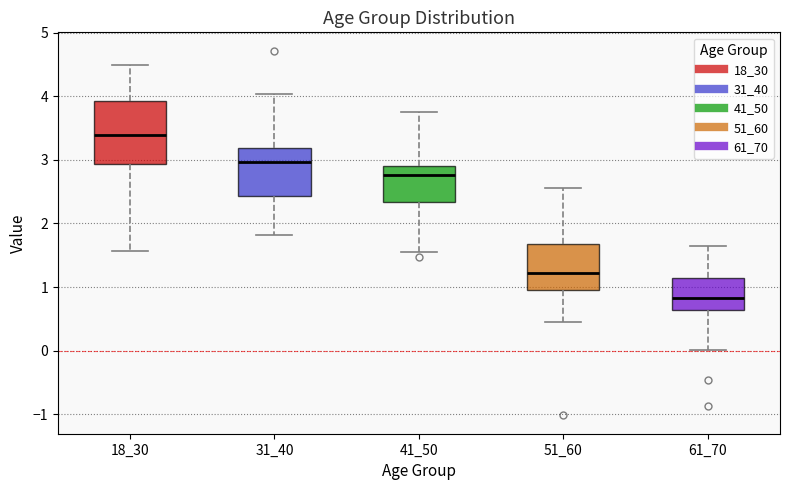

Where is the upper edge of the box at x = 41_50 on the y-axis? The values are not printed on the chart, so give them approximately, as read against the axis.

2.9